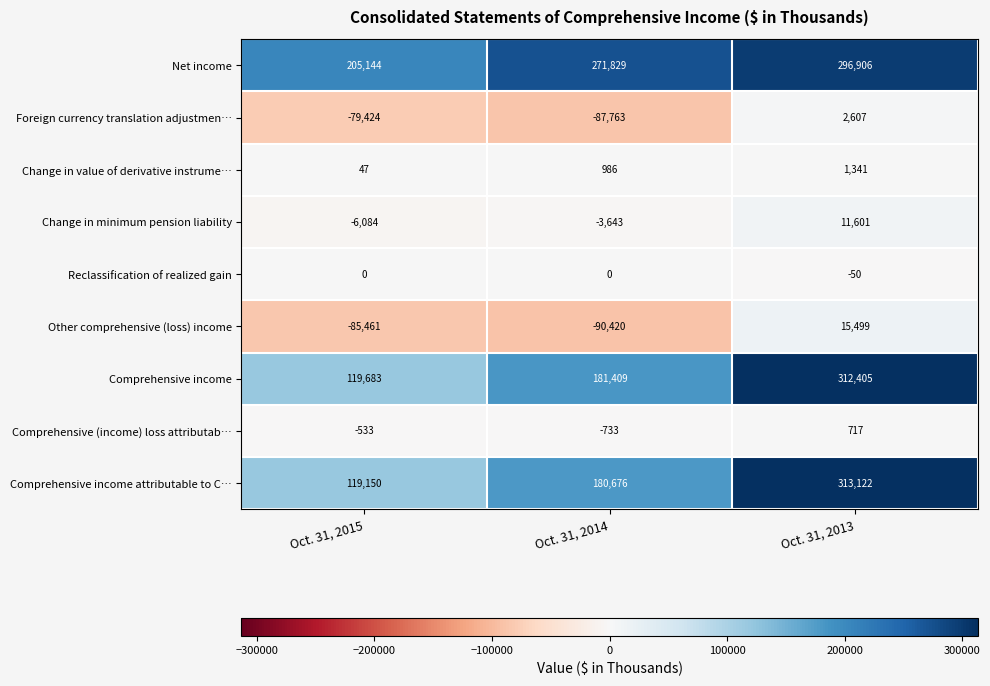

Which series has the largest total across all categories?

Net income